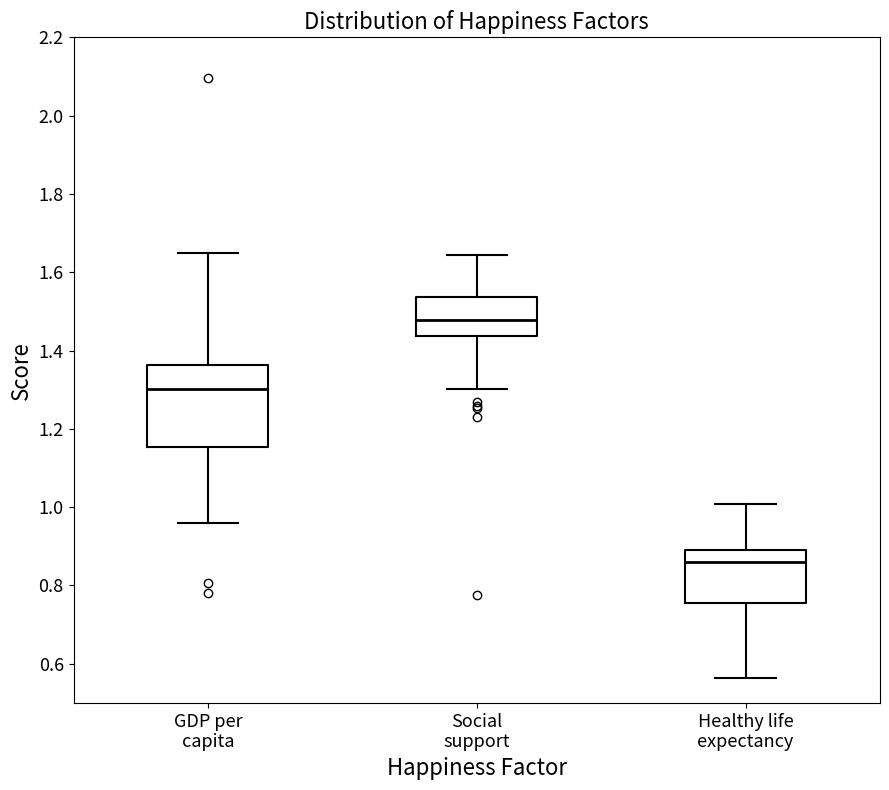

Which box's median line is the lowest?

Healthy life expectancy